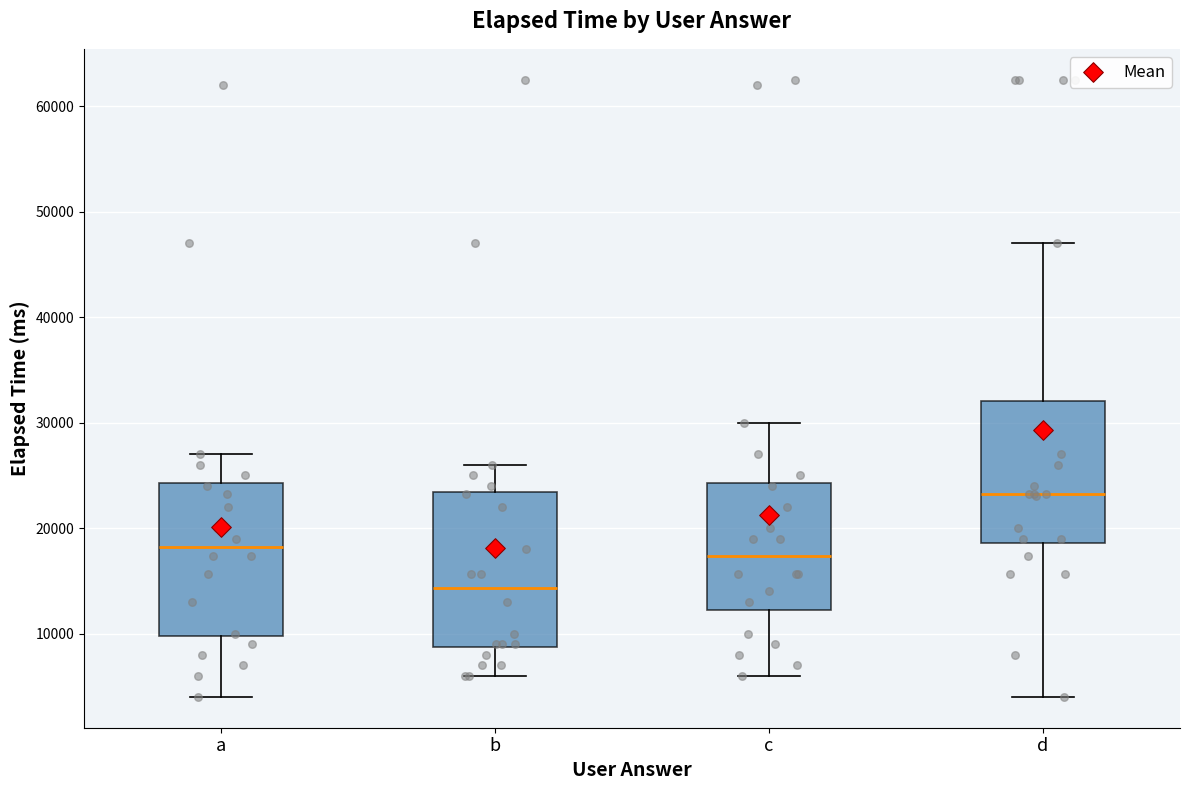

Where does the upper whisker of the box for c end on the y-axis? The values are not printed on the chart, so give them approximately, as read against the axis.

30000